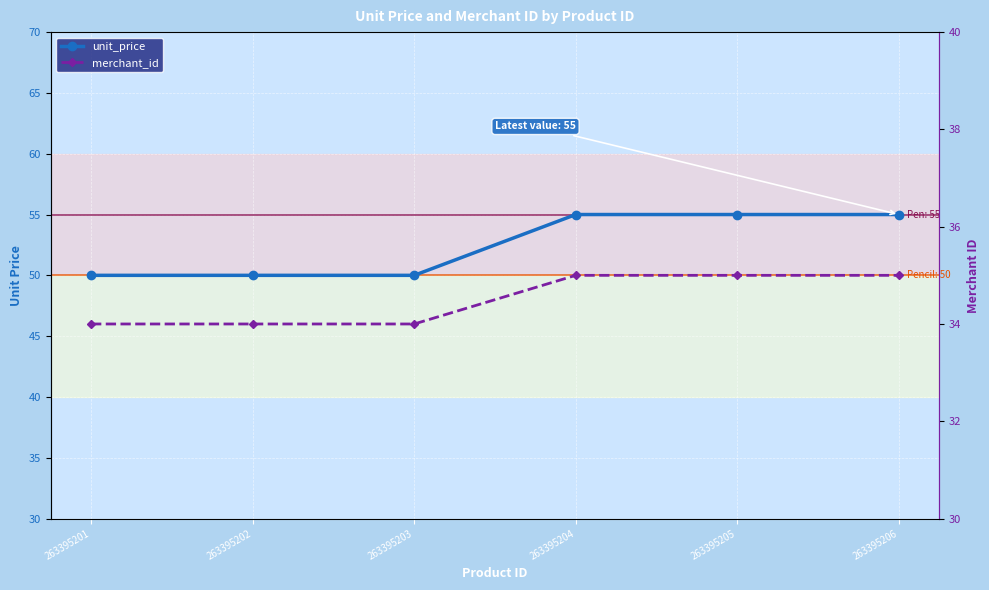

What is the value of the merchant_id point at the 2nd from the left?

34